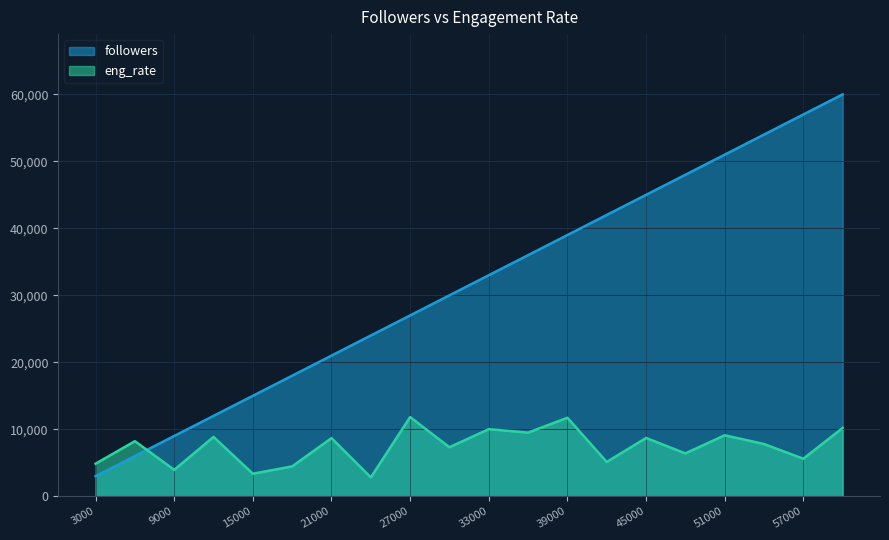

What is the difference between the maximum and minimum values in the followers series?

57000